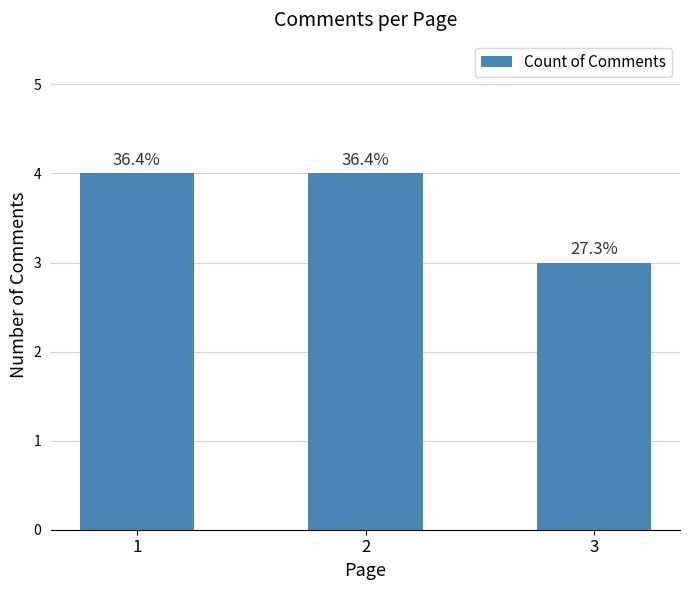

What is the change in value from 1 to 3?

-1